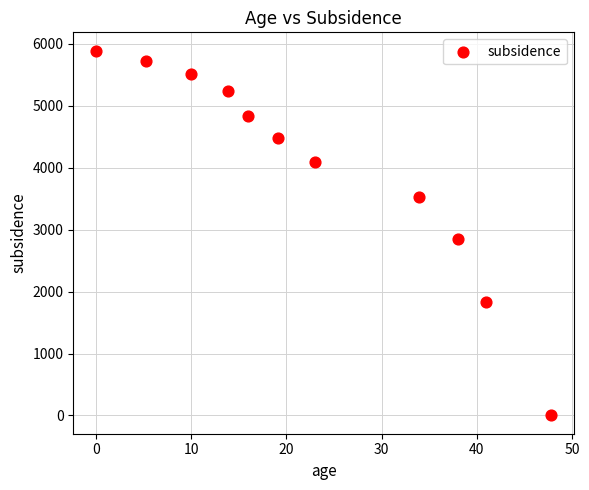

What Y value in the scatter plot is closest to 2944?

2850.2